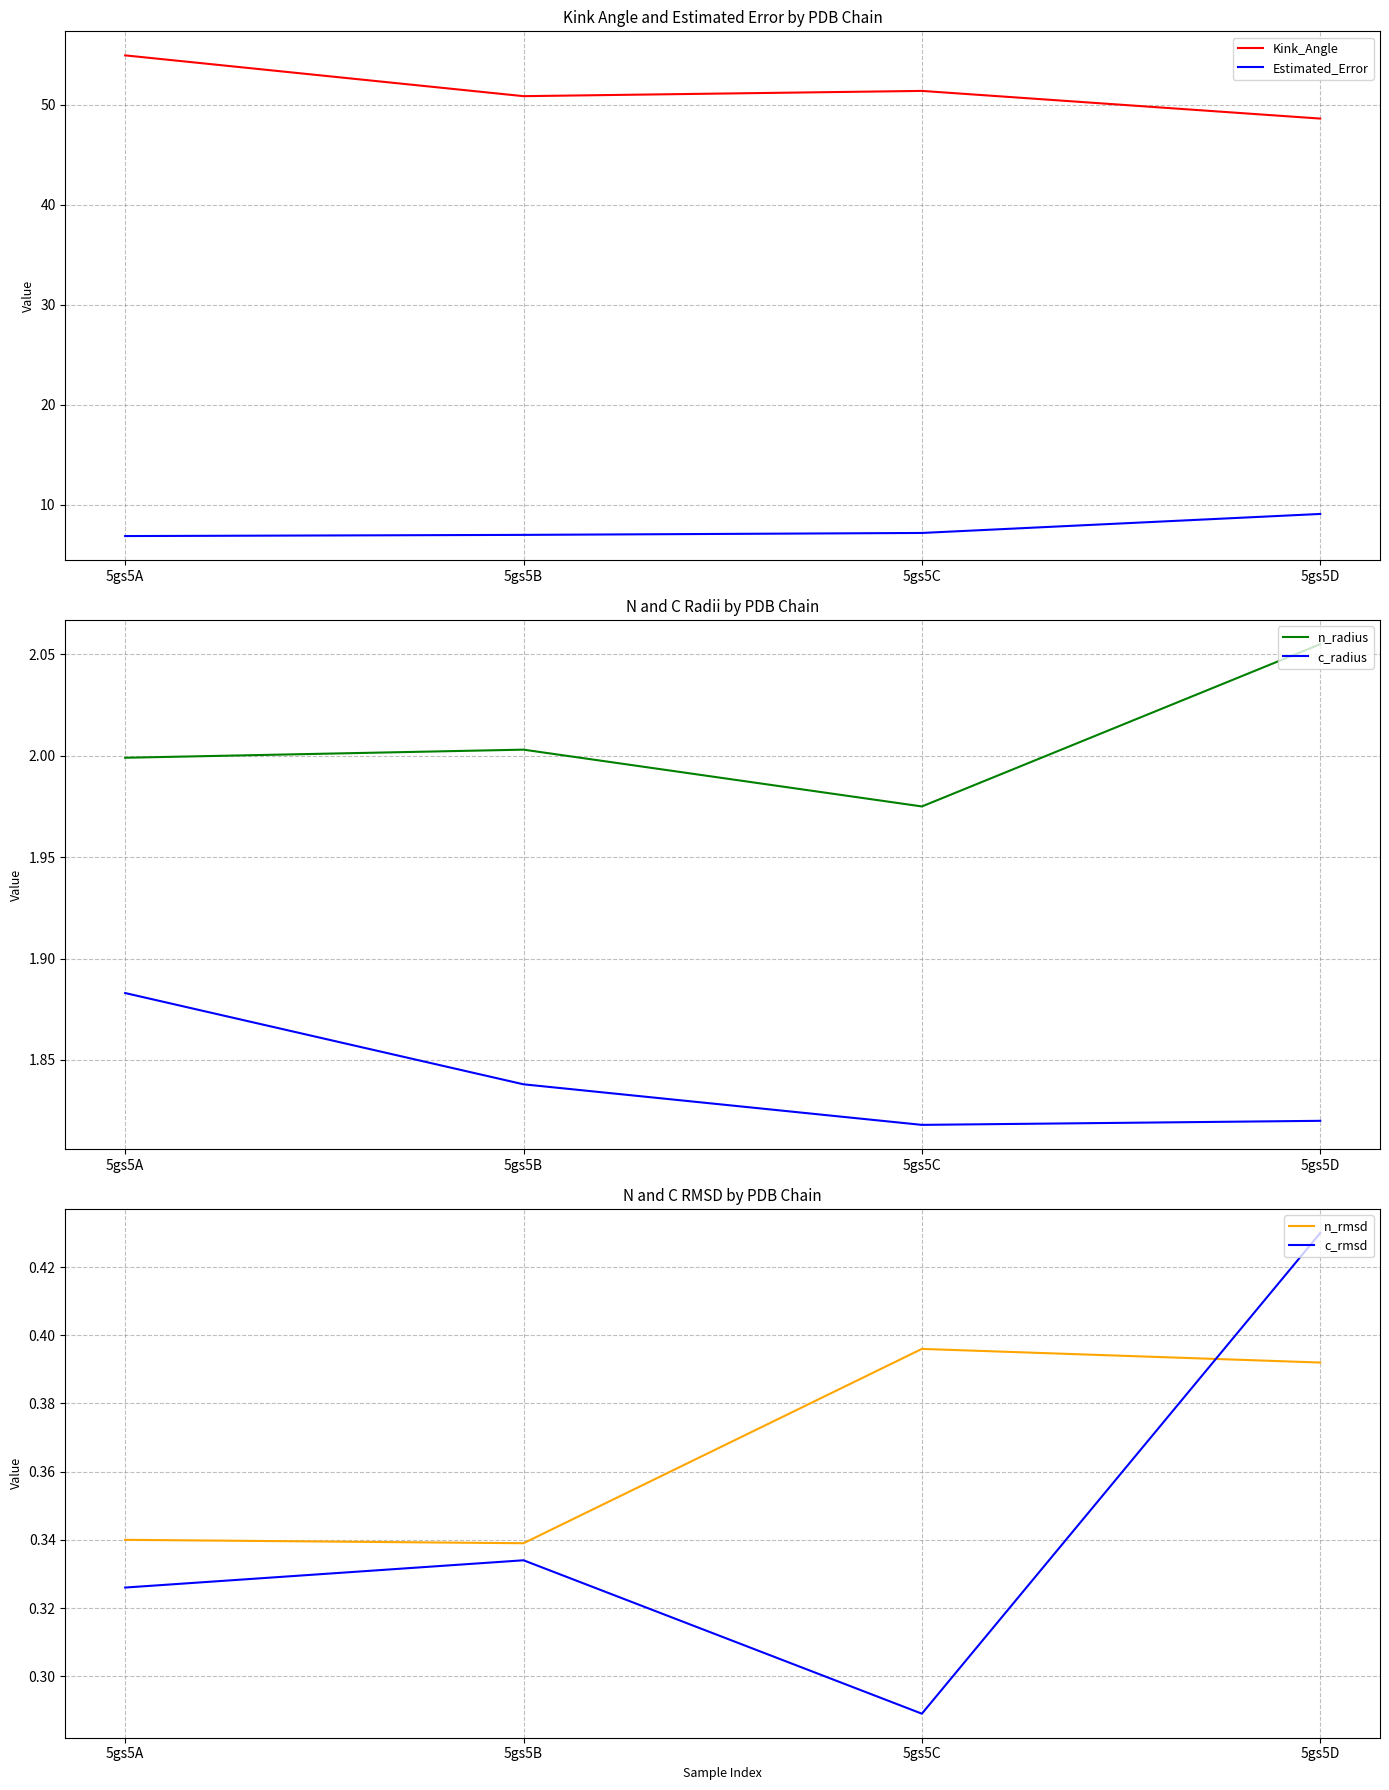

Which series has the largest total across all categories?

Kink_Angle